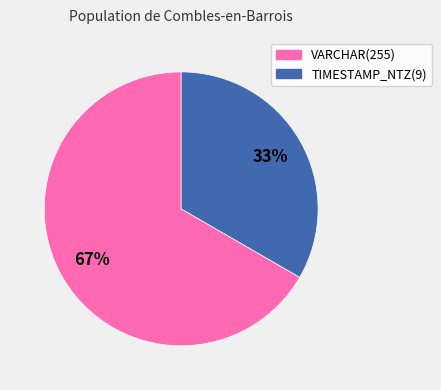

Which category has the smallest portion of the pie?

TIMESTAMP_NTZ(9)